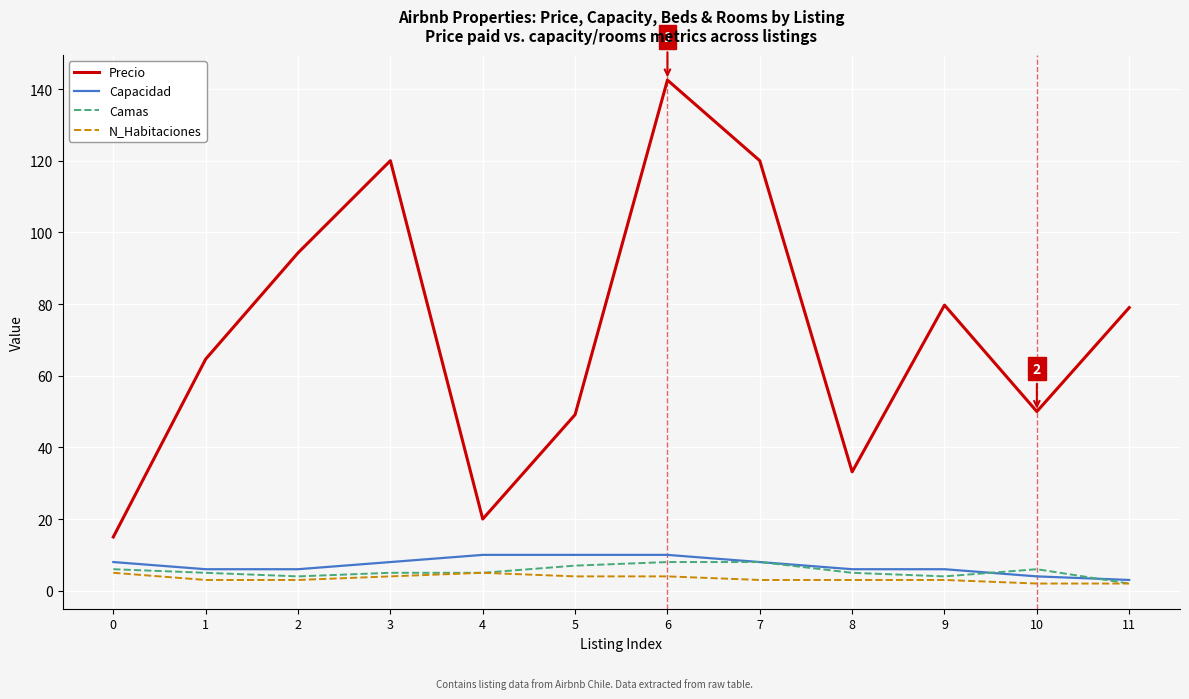

Count the Capacidad values in the range 6 to 10.

10